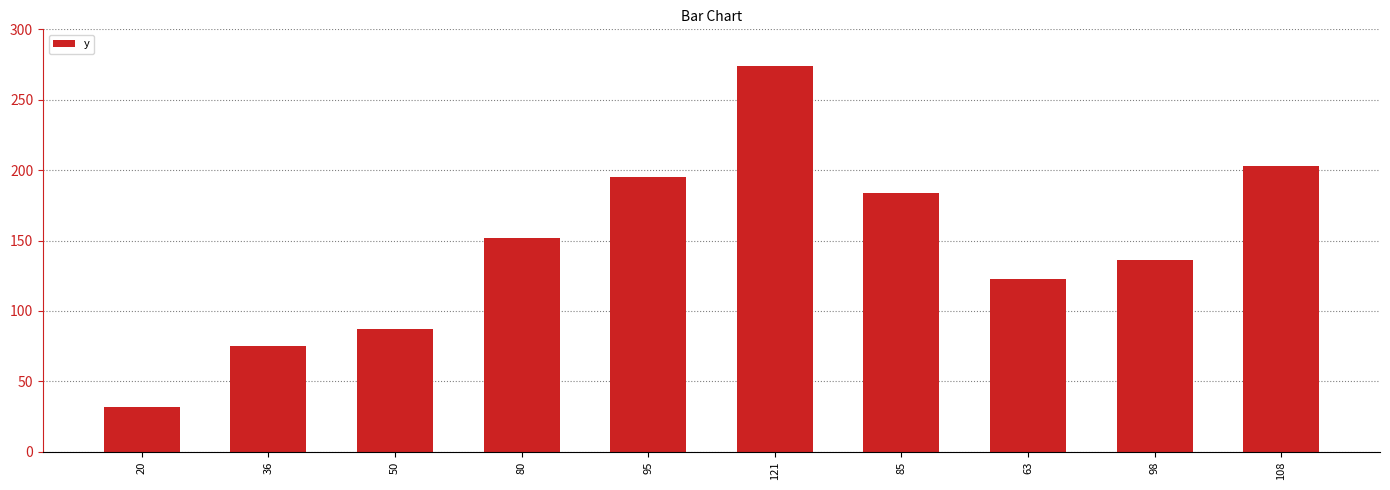

Which has a higher value, 108 or 95?

108